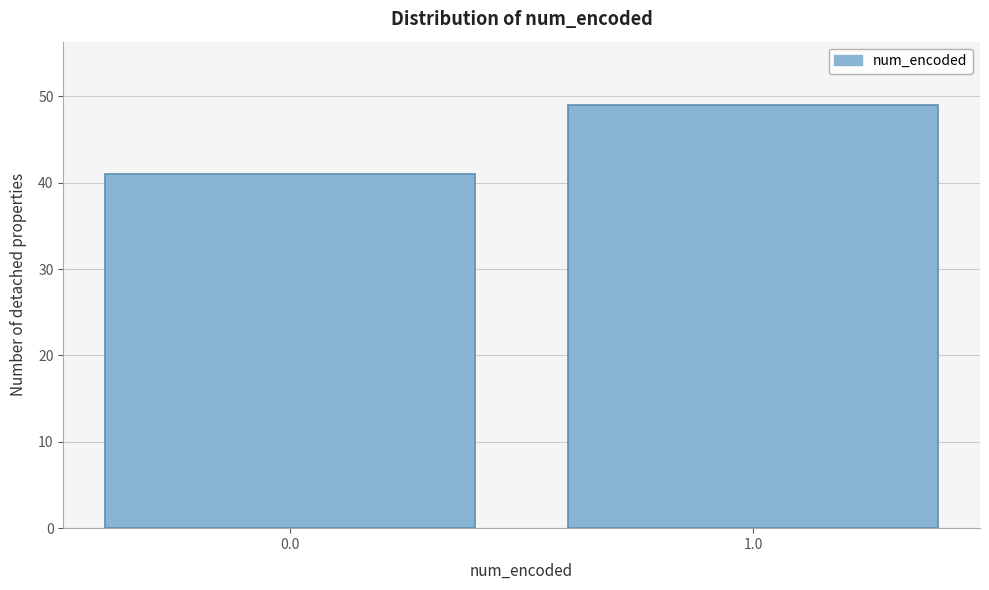

Reading right to left, what are all the values shown in this chart?

1.0=49	0.0=41